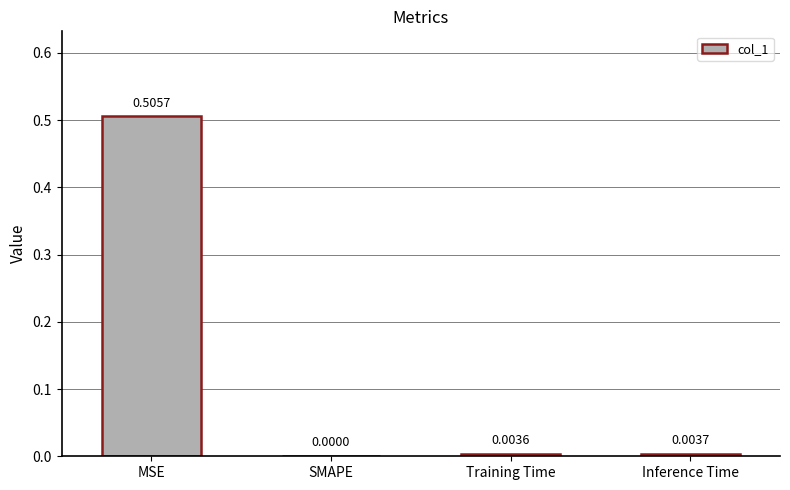

Which label corresponds to the largest value in the chart?

MSE